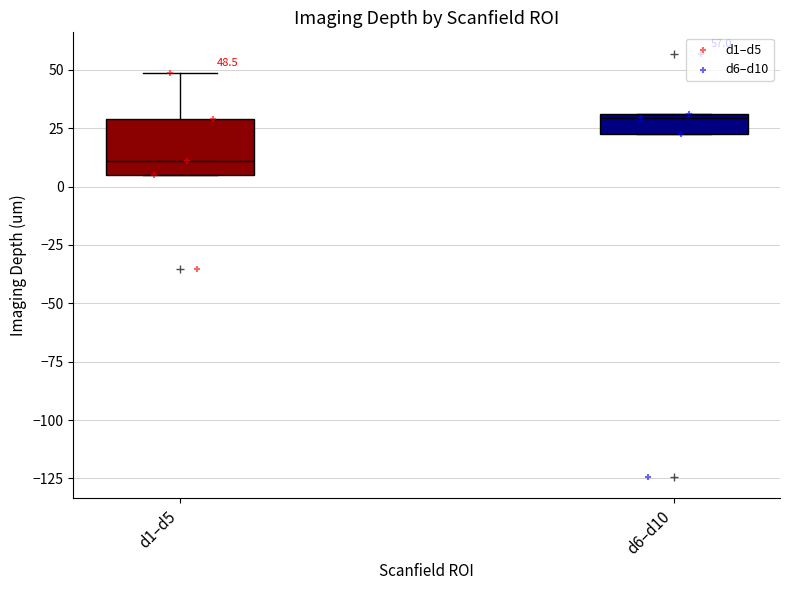

Which box has the lowest median line?

d1–d5